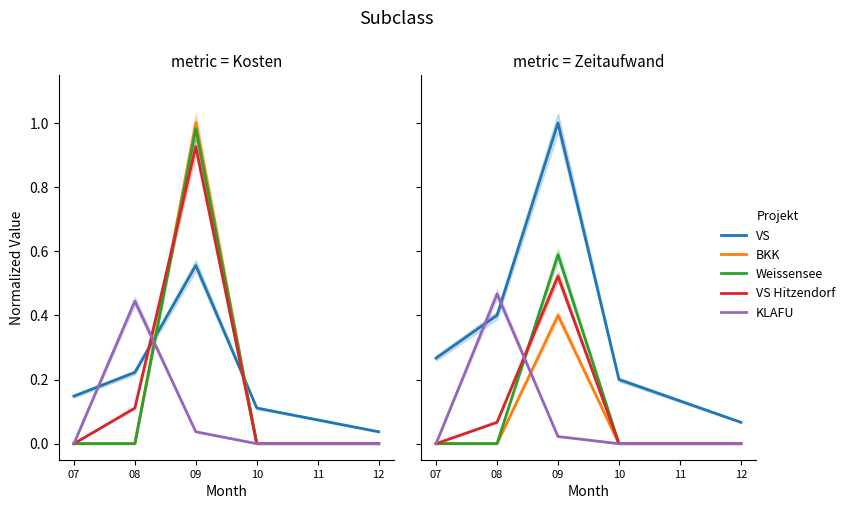

The value of VS Hitzendorf at 07 is -0.3. True or false?

False